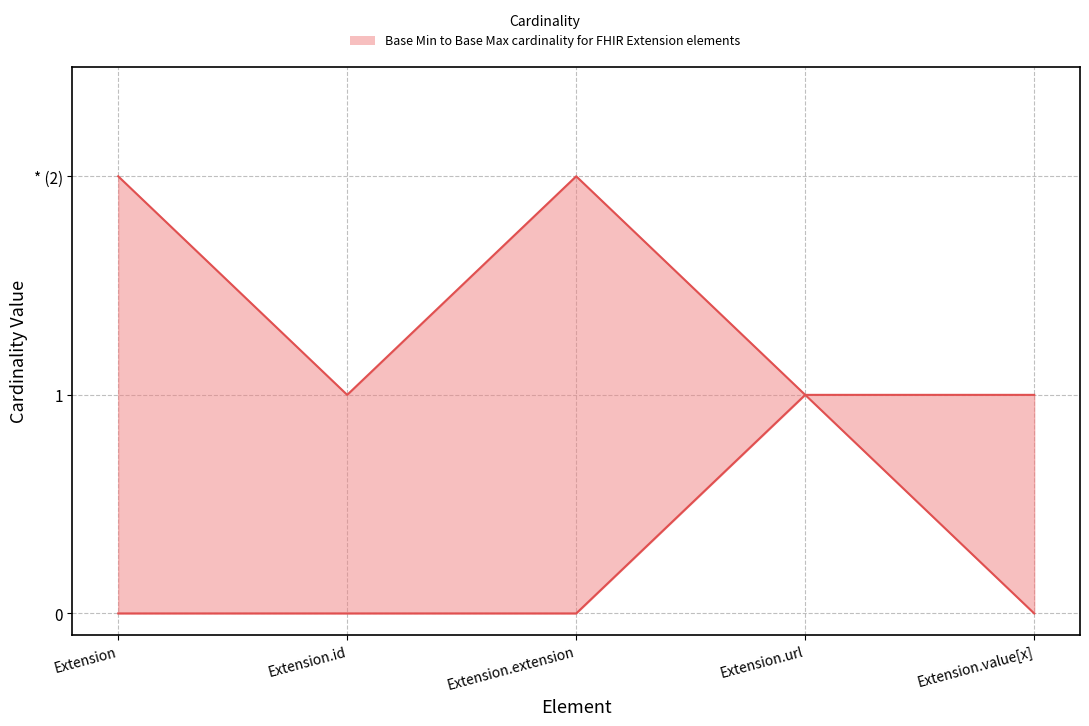

What is the difference between the maximum and second lowest values in the Base Max series?

1